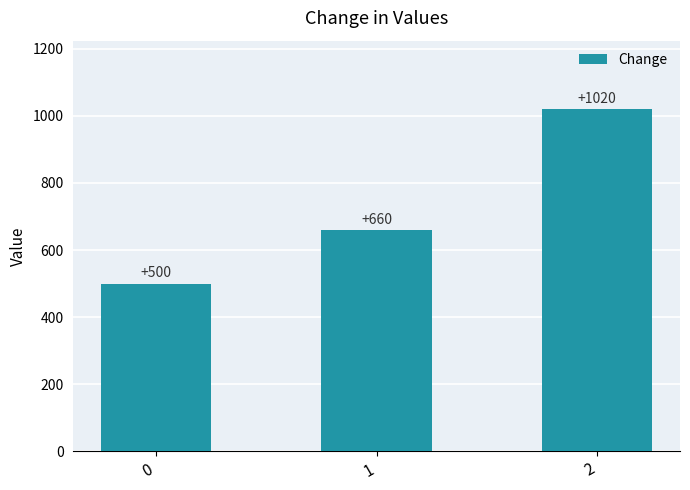

What is the smallest value displayed?

500